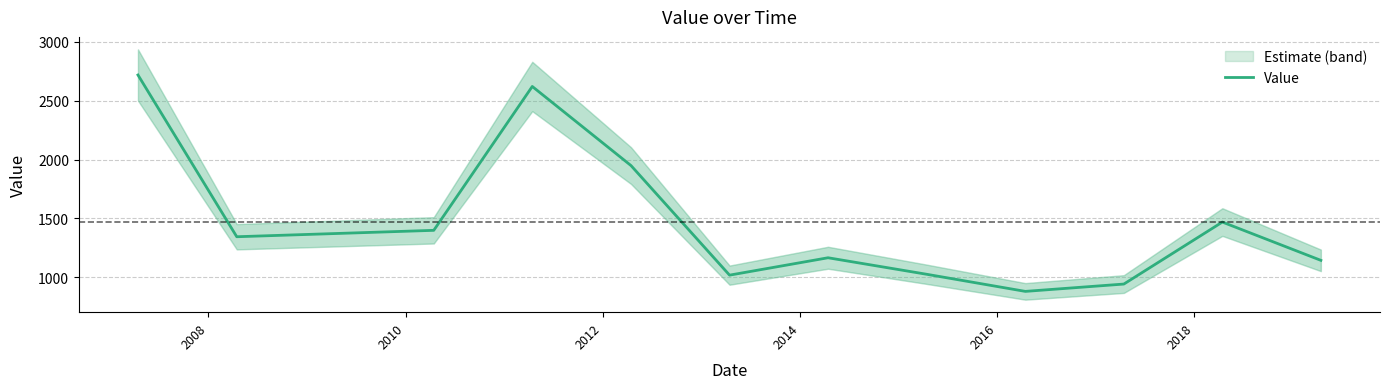

How many lines are shown in the chart?

1